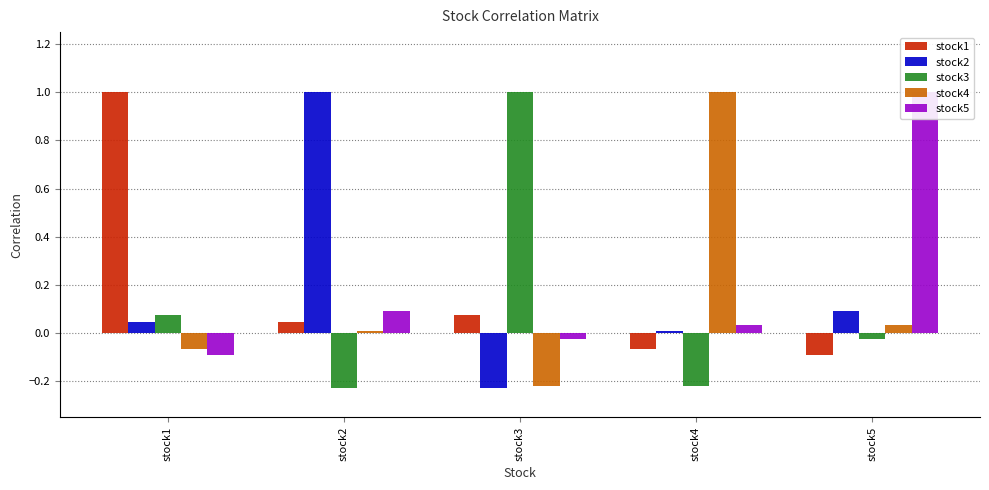

Which has a higher value, stock2 or stock4?

stock2